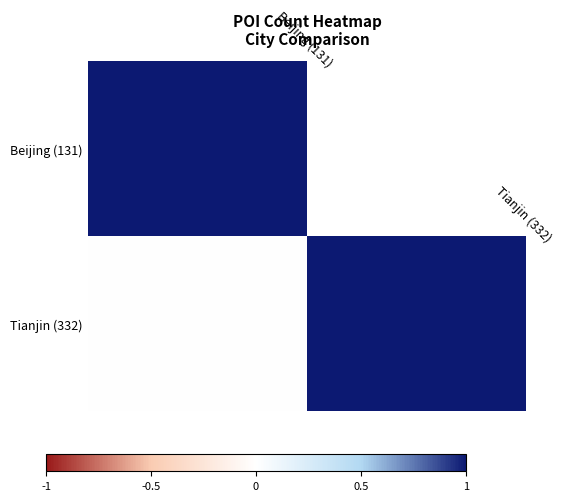

What is the greatest value displayed?

3